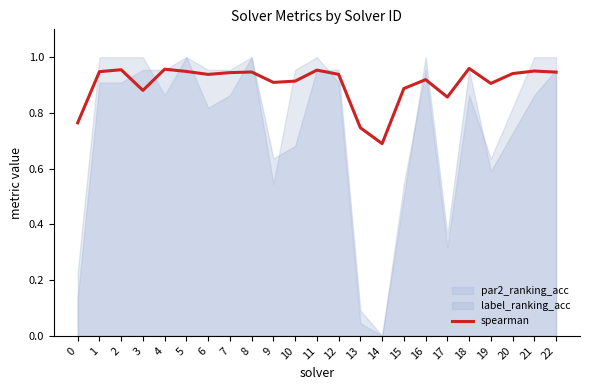

List the labels in order of value, largest first.

18, 4, 2, 11, 21, 5, 1, 8, 22, 7, 20, 12, 6, 16, 10, 9, 19, 15, 3, 17, 0, 13, 14